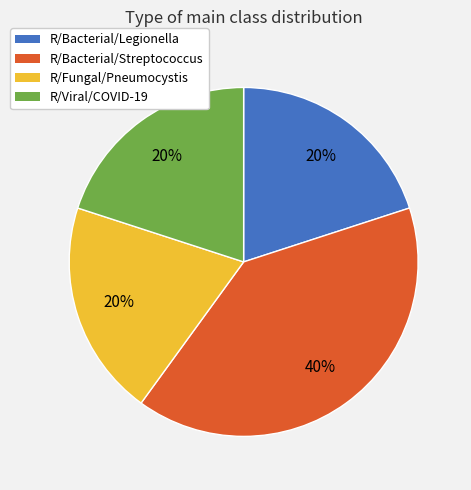

Combined, do R/Fungal/Pneumocystis and R/Bacterial/Legionella account for over 50%?

No